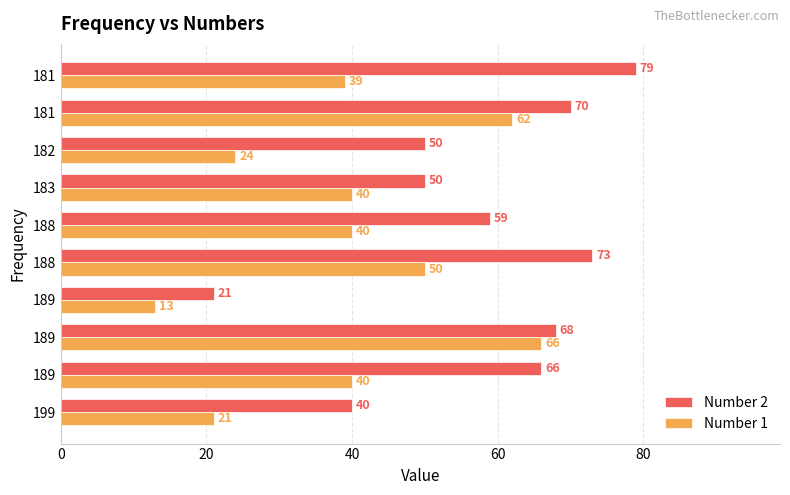

How many distinct data groups are displayed?

2